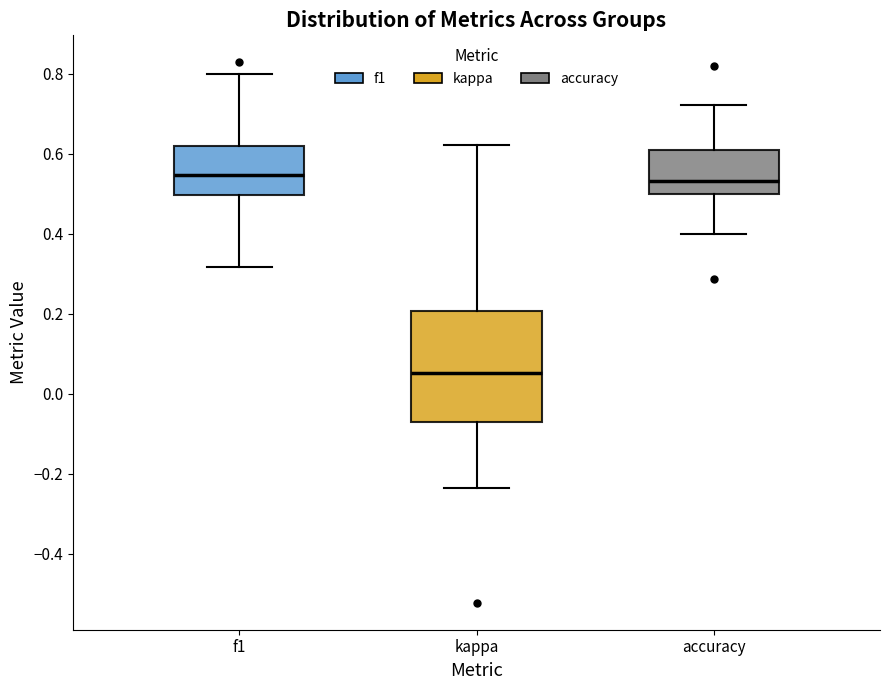

Reading left to right, read every box against the y-axis: the position of its median line, the range the box covers, and the ends of its whiskers. The values are not printed on the chart, so give them approximately, as read against the axis.

f1: median 0.54, box 0.50 to 0.62, whiskers 0.32 to 0.80
kappa: median 0.06, box -0.08 to 0.20, whiskers -0.24 to 0.62
accuracy: median 0.54, box 0.50 to 0.60, whiskers 0.40 to 0.72